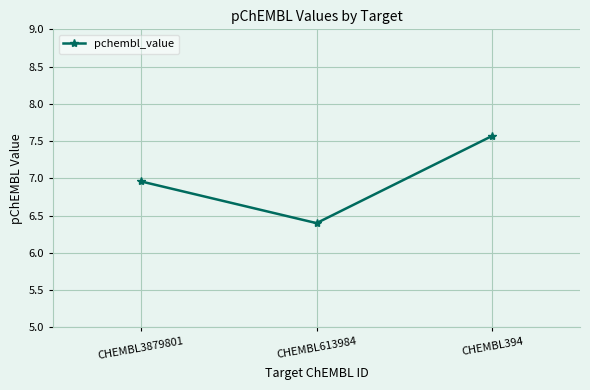

At which category does the chart reach its peak across all series?

CHEMBL394